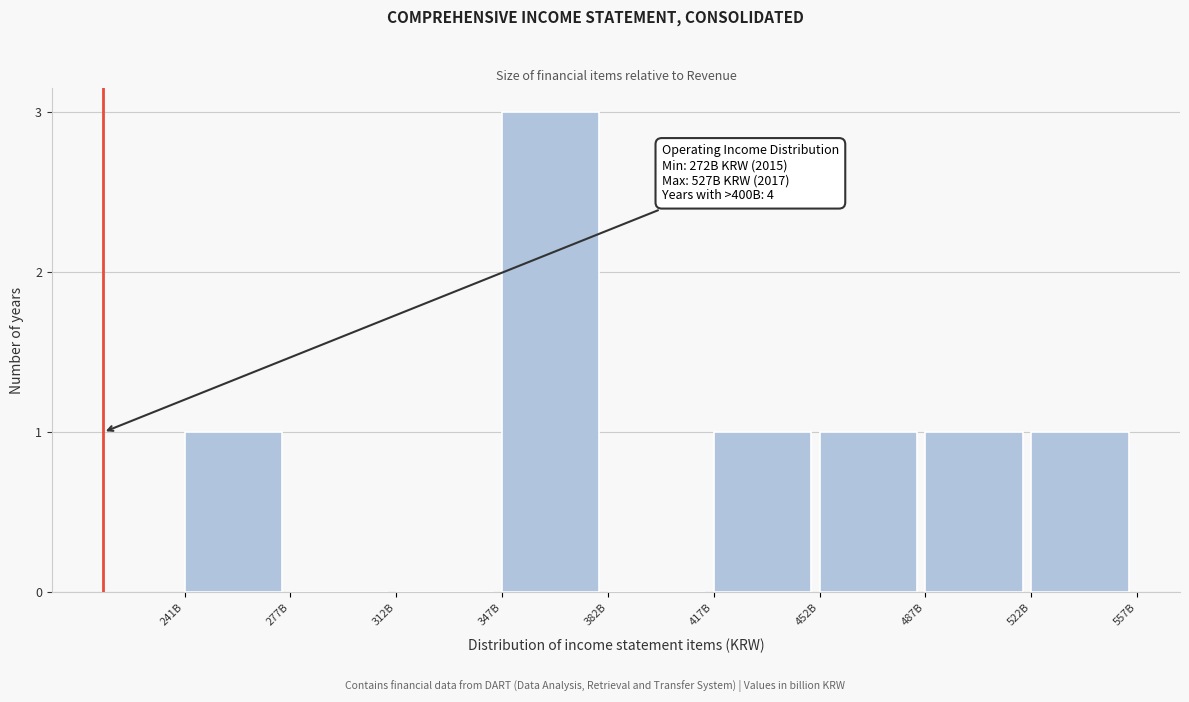

Reading left to right, transcribe all the data shown in this chart.

241B=1	277B=0	312B=0	347B=3	382B=0	417B=1	452B=1	487B=1	522B=1